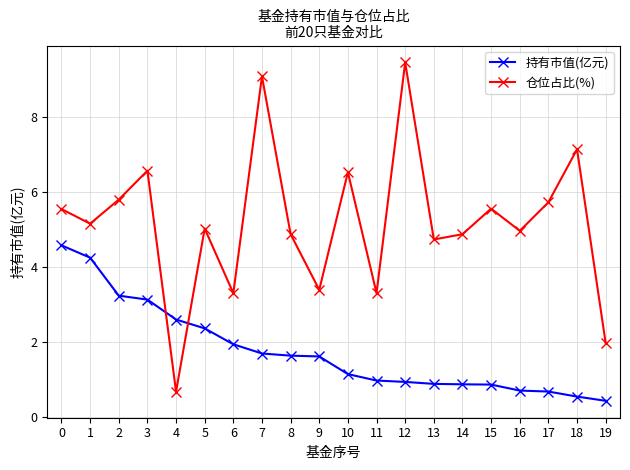

Where do 仓位占比(%) and 持有市值(亿元) first cross each other?

3 and 4